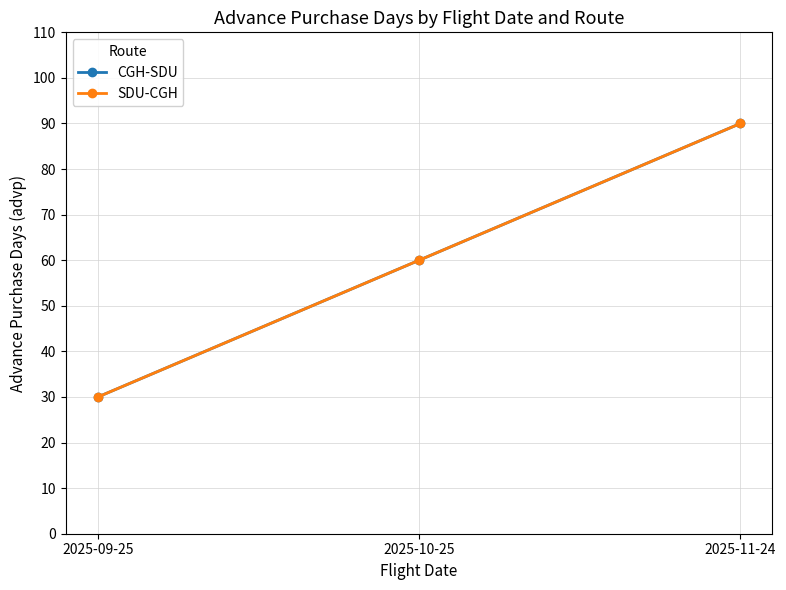

What is the sum of the CGH-SDU values at 2025-10-25 and 2025-11-24?

150